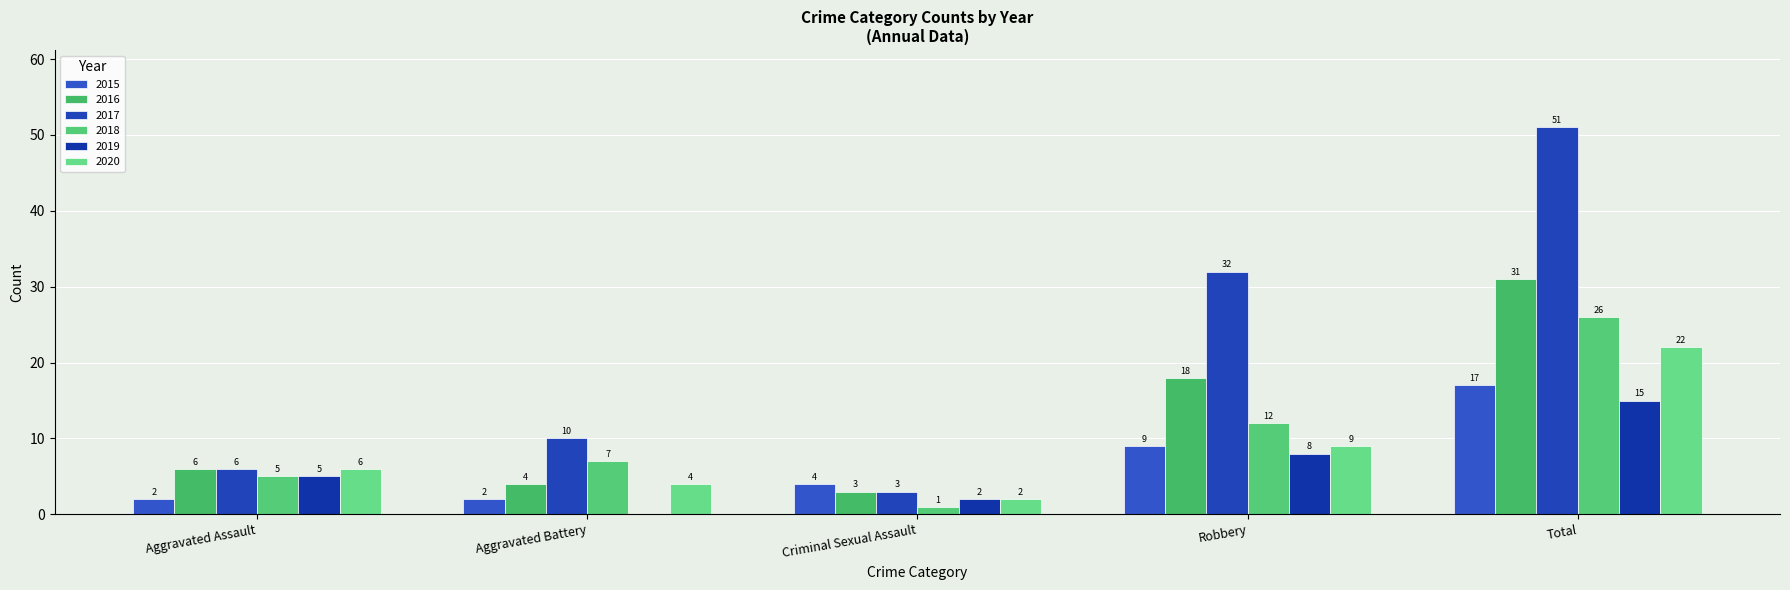

The value of 2015 at Aggravated Assault is 2. True or false?

True